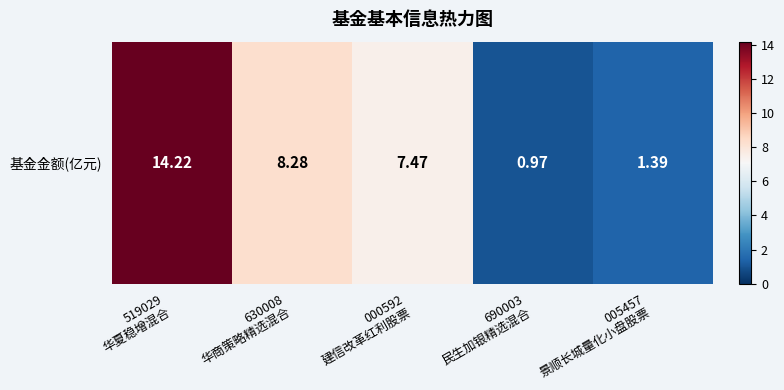

What is the approximate value at 690003
民生加银精选混合?

1.0